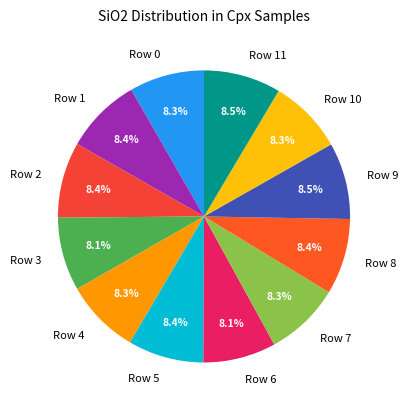

What is the ratio of the value at Row 5 to the value at Row 3?

1.0